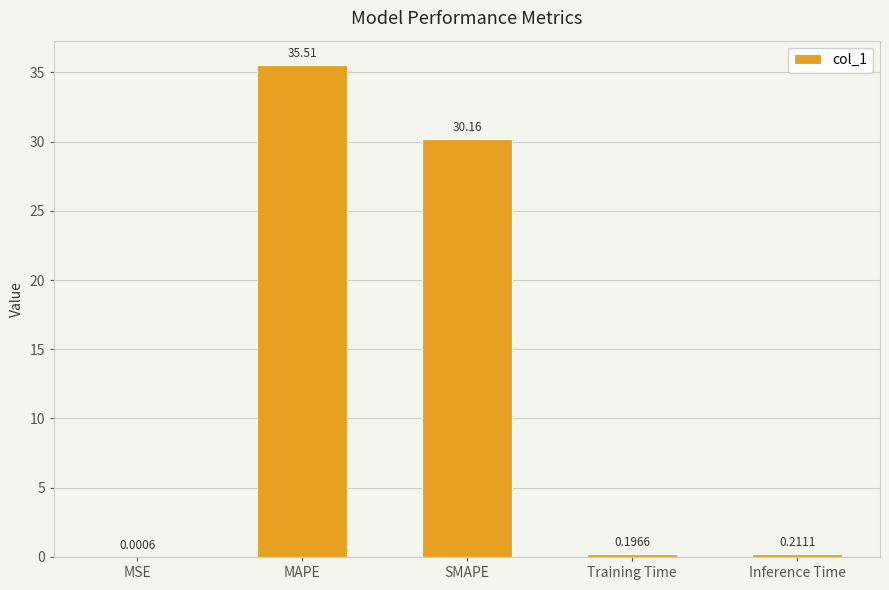

Where is the data nearest to the value 17?

SMAPE